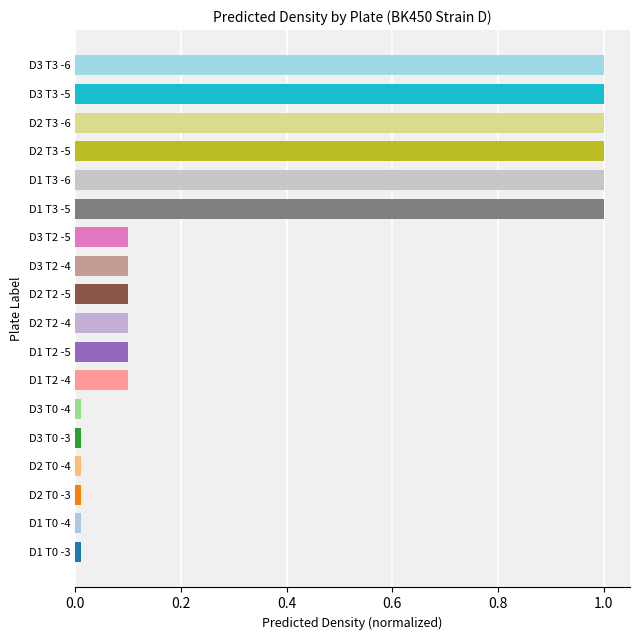

What is the greatest value displayed?

1.0